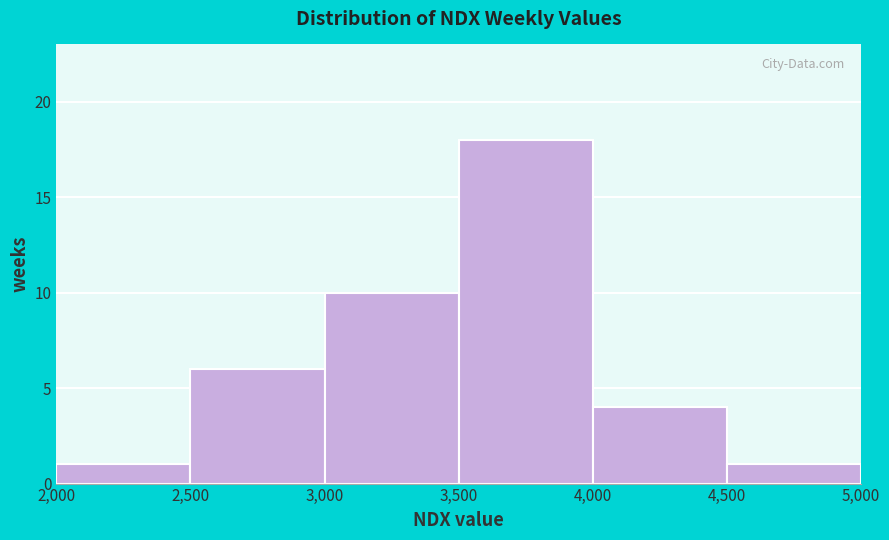

Which range on the x-axis has the tallest bar?

3,500 to 4,000